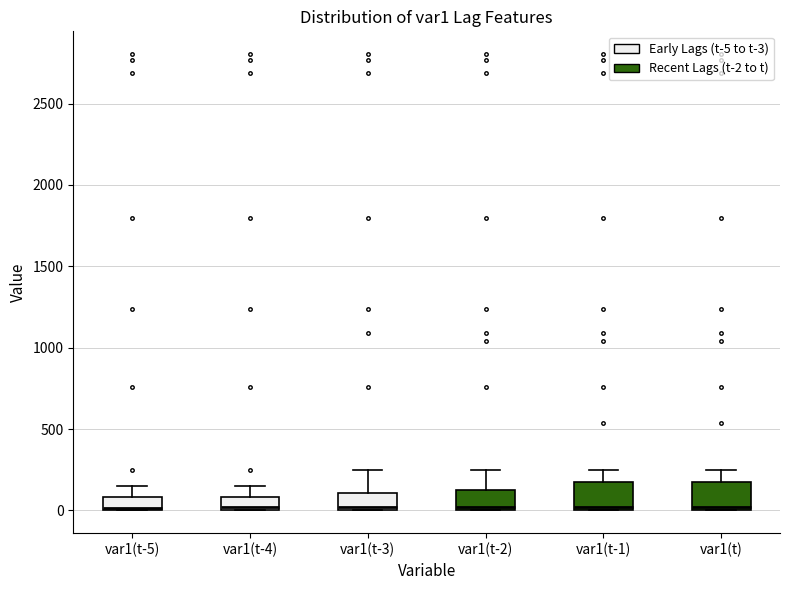

Where does the upper whisker of the box for var1(t-2) end on the y-axis? The values are not printed on the chart, so give them approximately, as read against the axis.

250